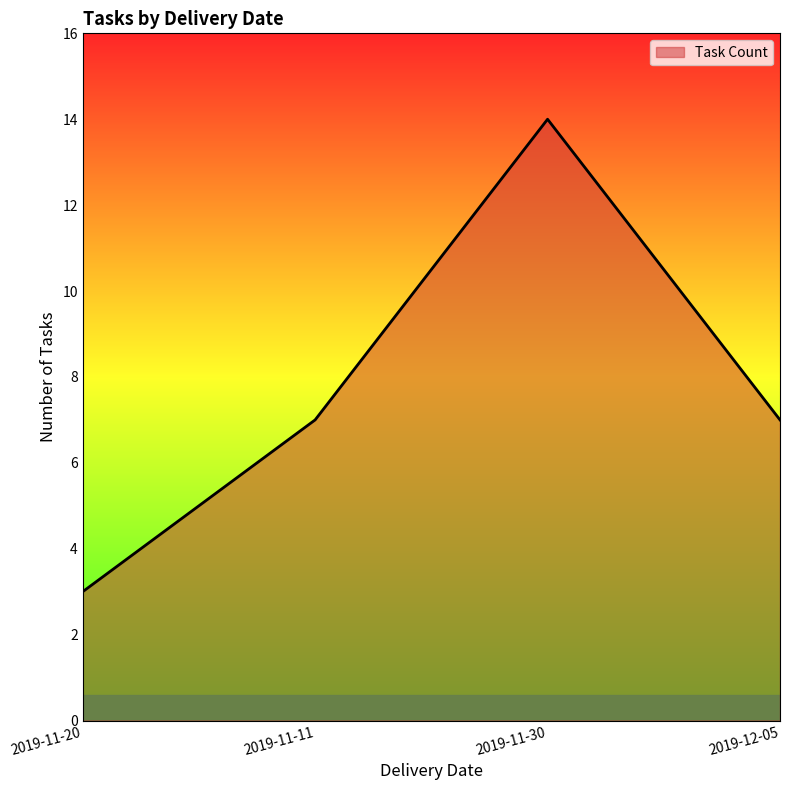

What position from the left is 2019-12-05?

4